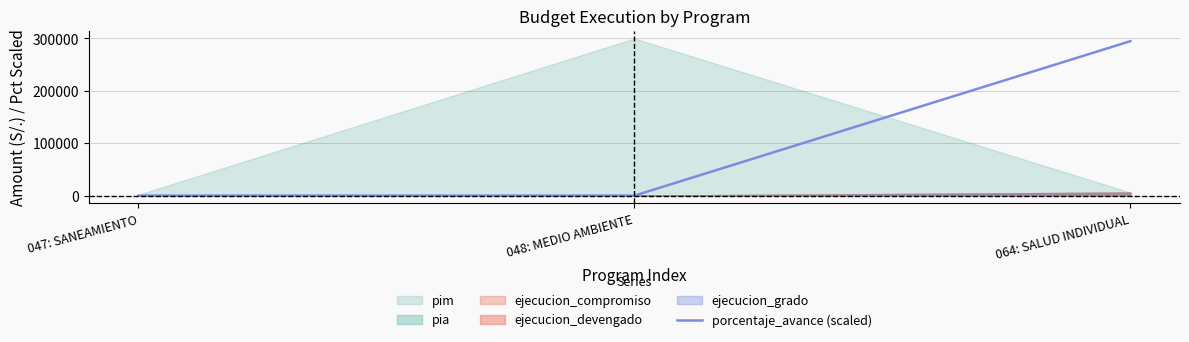

At which label is the value closest to 147450?

047: SANEAMIENTO